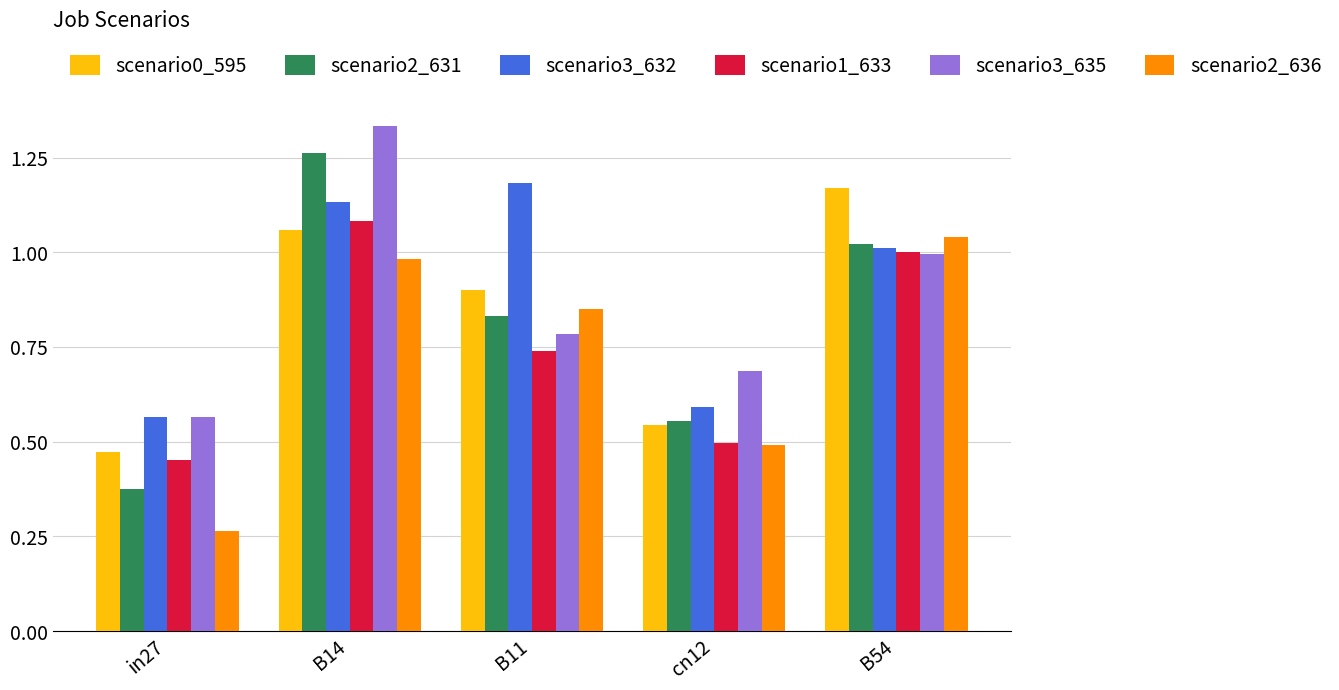

The value of scenario1_633 at cn12 is 0.5. True or false?

True